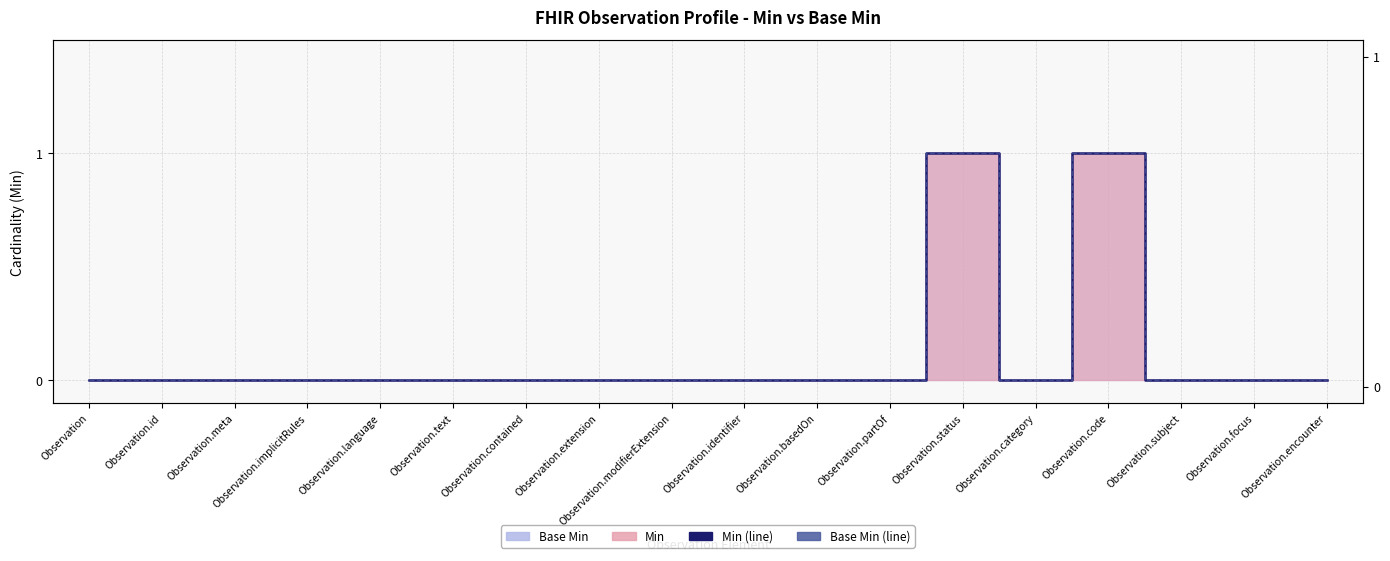

True or false: Base Min (line) and Min (line) cross at least once.

False